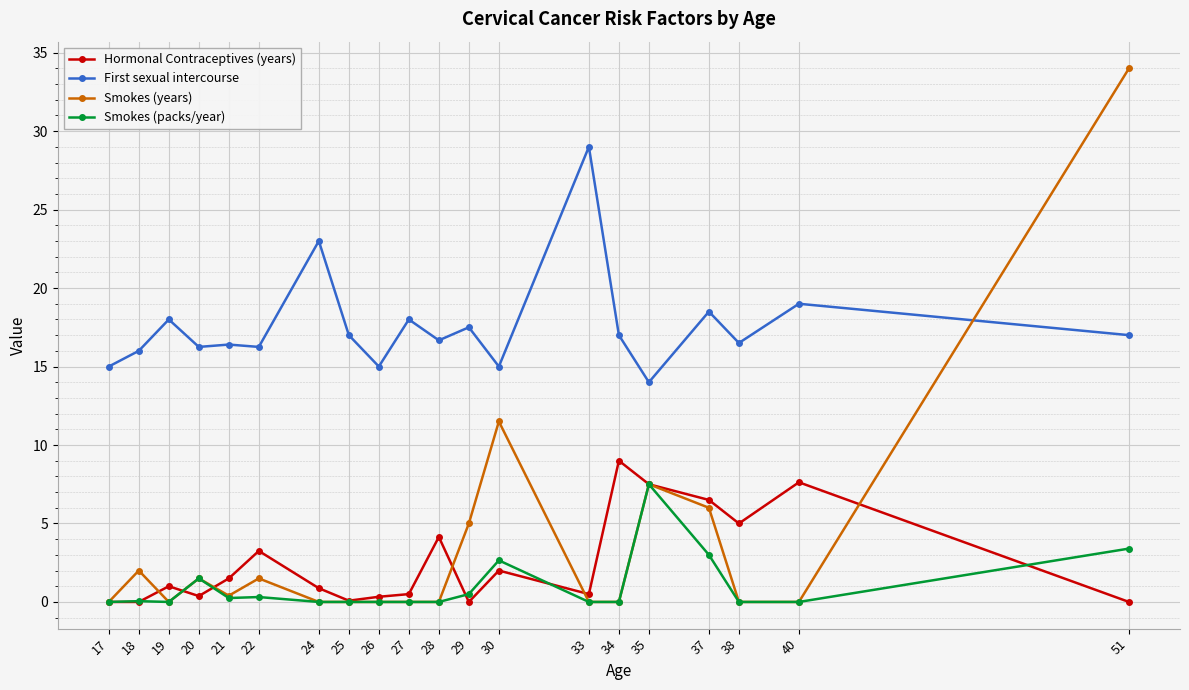

True or false: Smokes (packs/year) and First sexual intercourse intersect in this chart.

False